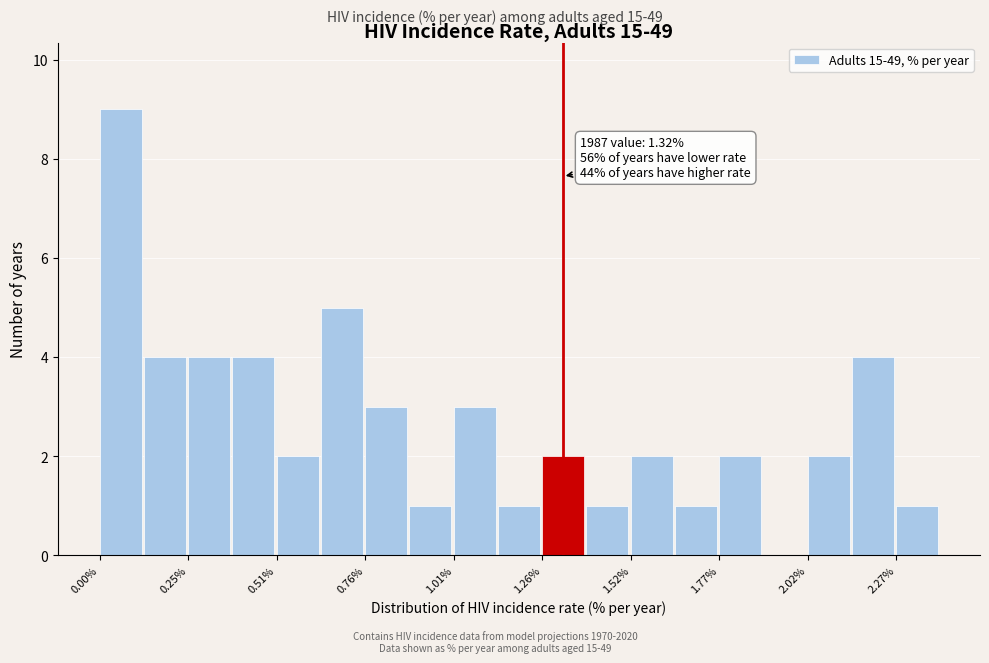

Around what value on the x-axis is the tallest bar? Give the approximate position of its centre, as read against the axis.

0.05